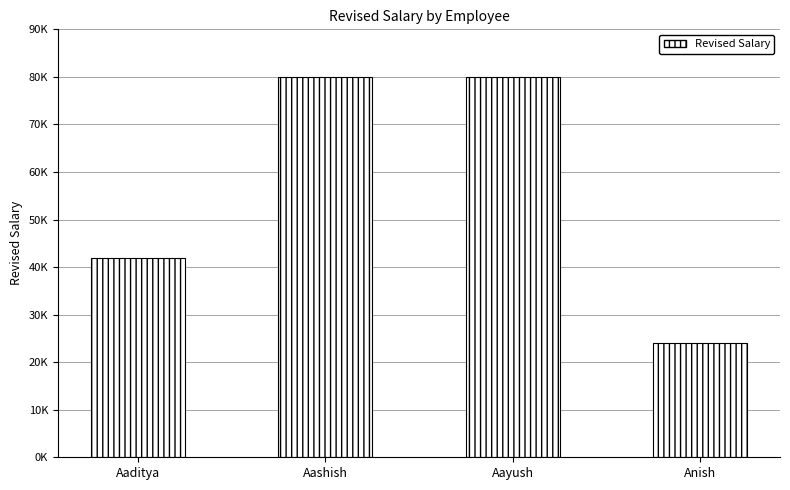

What is the ratio of the value at Anish to the value at Aayush?

0.3